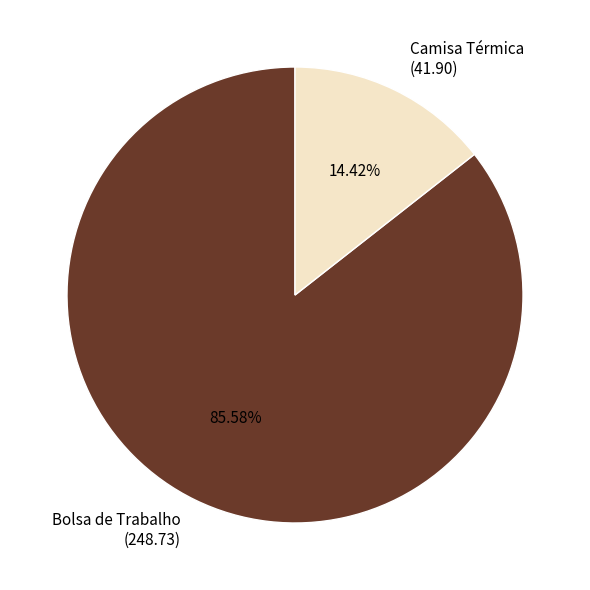

Rank the categories by value from highest to lowest.

Bolsa de Trabalho, Camisa Térmica